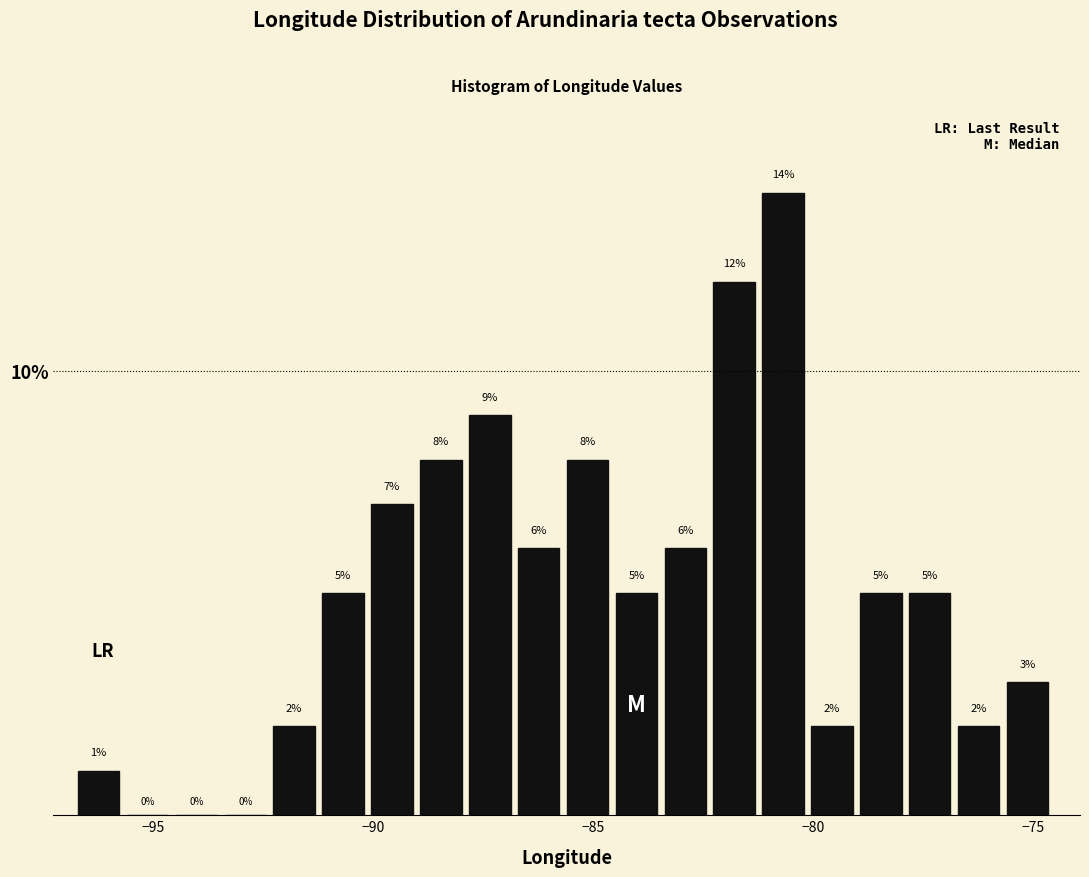

Read against the x-axis, roughly where is the centre of the tallest bar?

-80.5